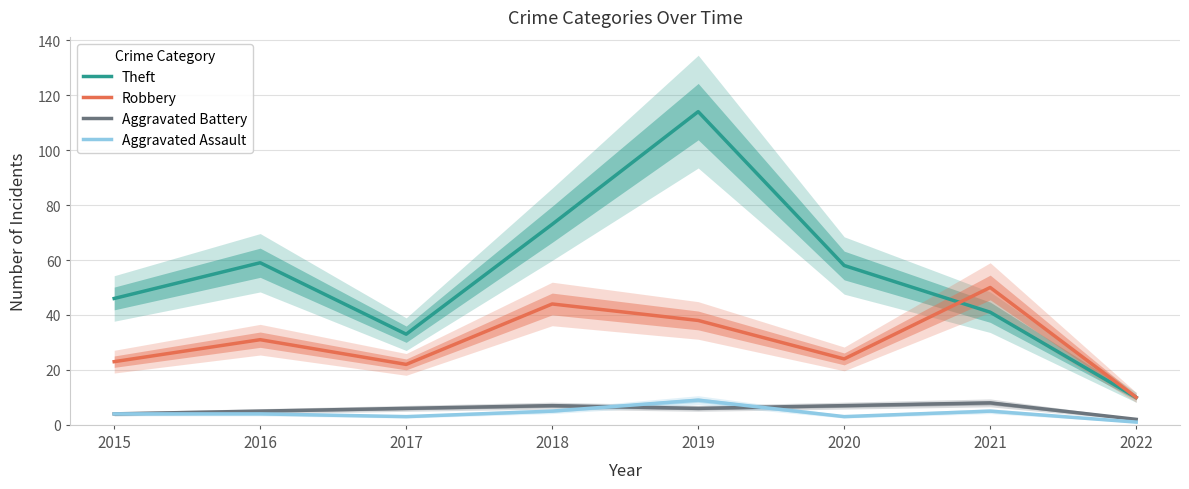

Read the Robbery value at 2020, to the nearest 5.

25